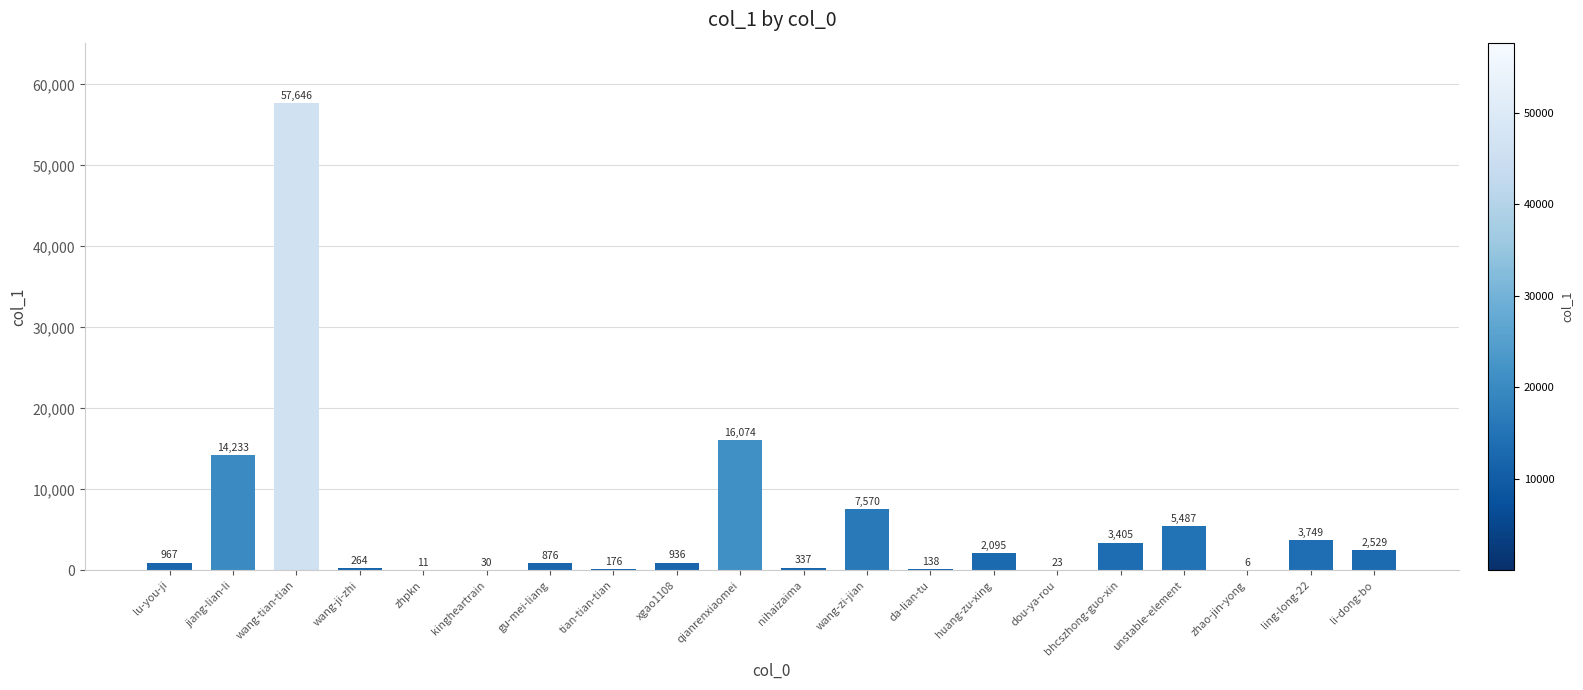

The chart shows a value of 7570 at wang-zi-jian. True or false?

True